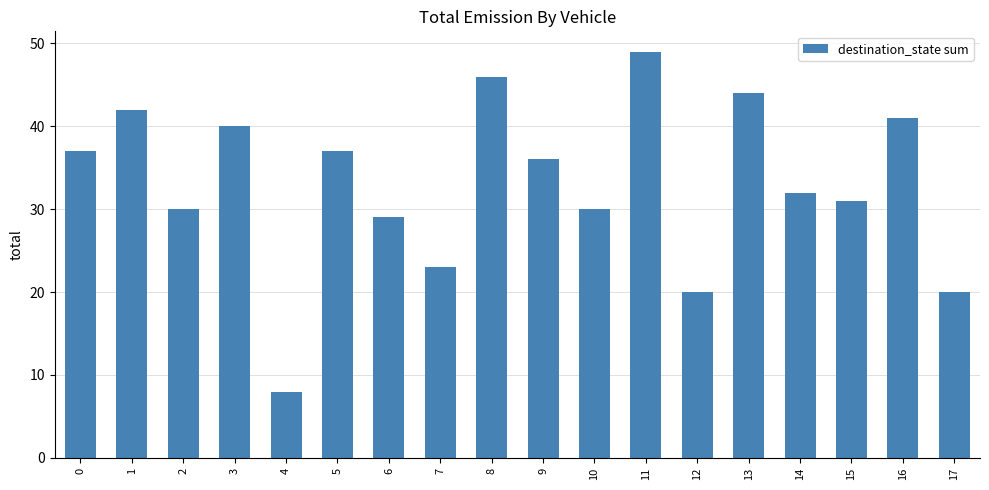

Reading left to right, transcribe all the data shown in this chart.

37	42	30	40	8	37	29	23	46	36	30	49	20	44	32	31	41	20